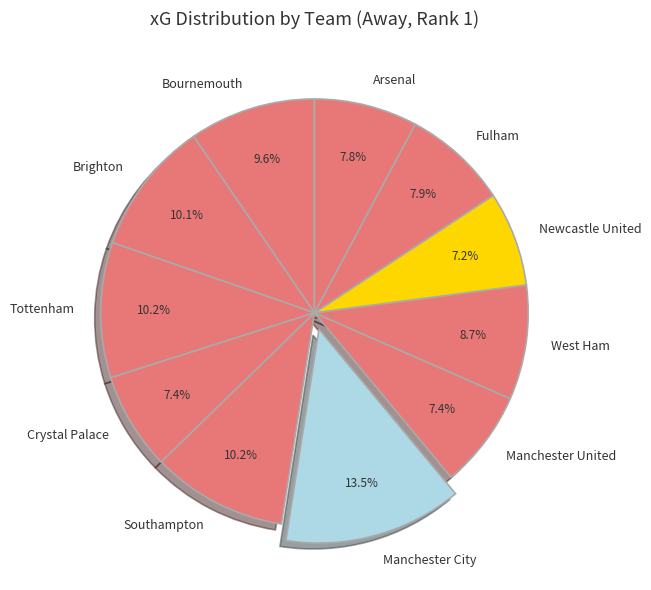

Approximately how many times larger is the value at Crystal Palace compared to Manchester City?

0.5